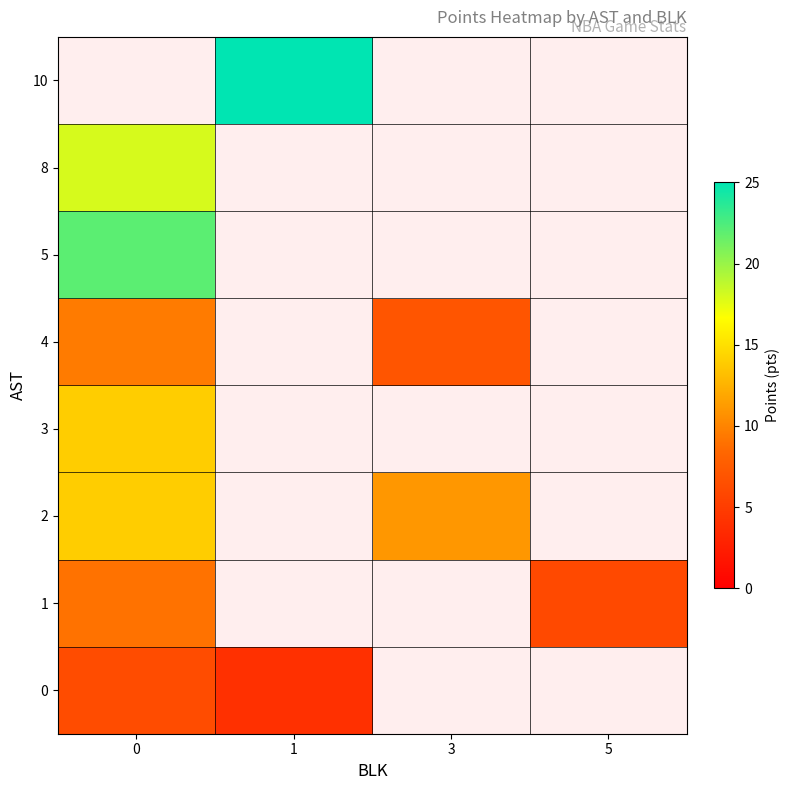

Which label corresponds to the smallest value in the chart?

1